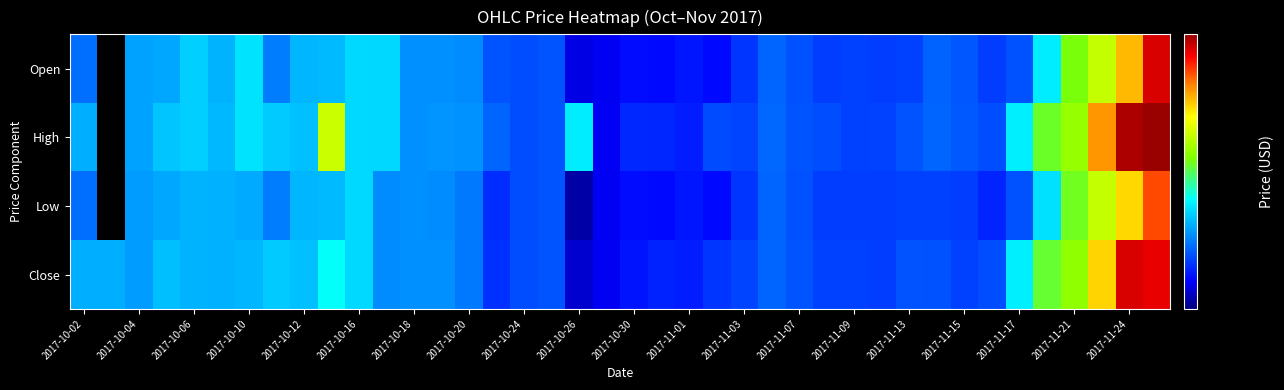

What is the maximum value shown in the chart?

8.0